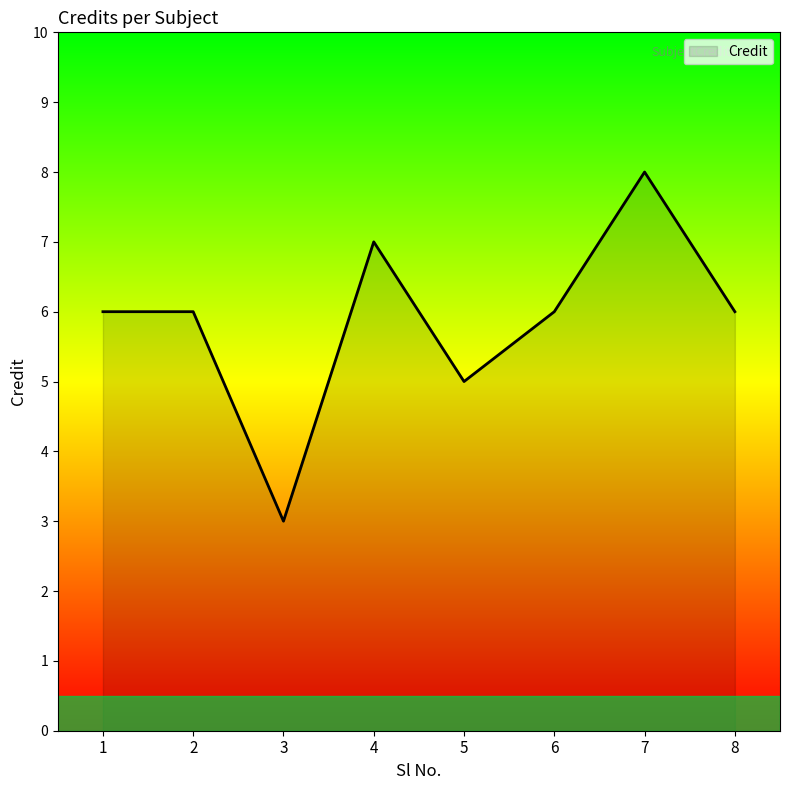

What is the maximum value shown in the chart?

8.0